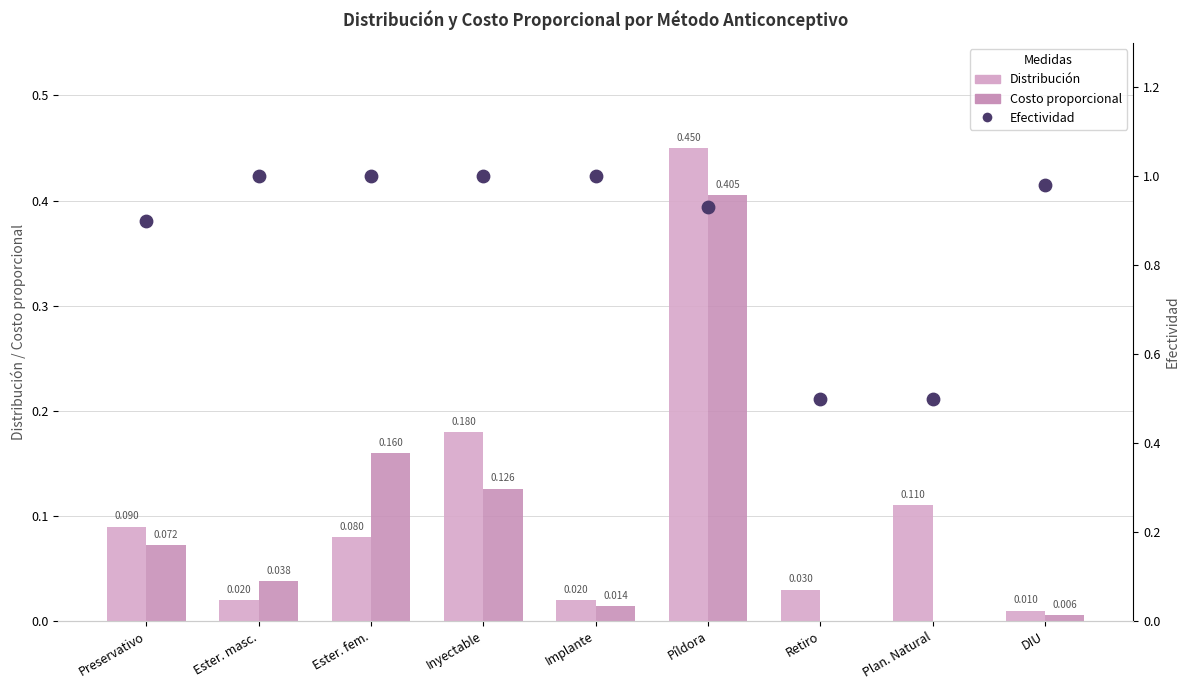

Is the value of Distribución at Implante greater than the value of Costo proporcional at Plan. Natural?

Yes